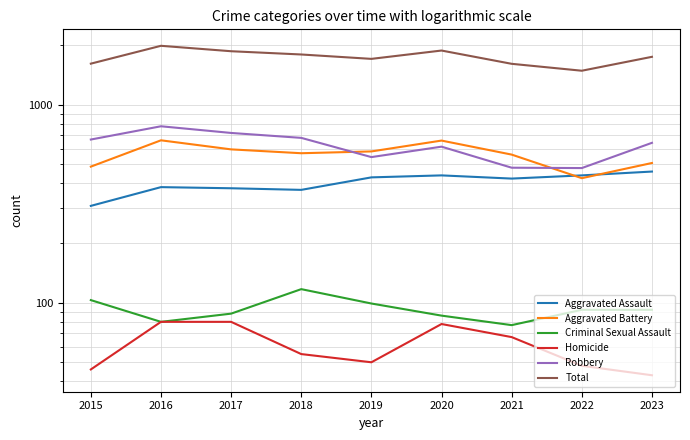

The value of Criminal Sexual Assault at 2018 is 170. True or false?

False